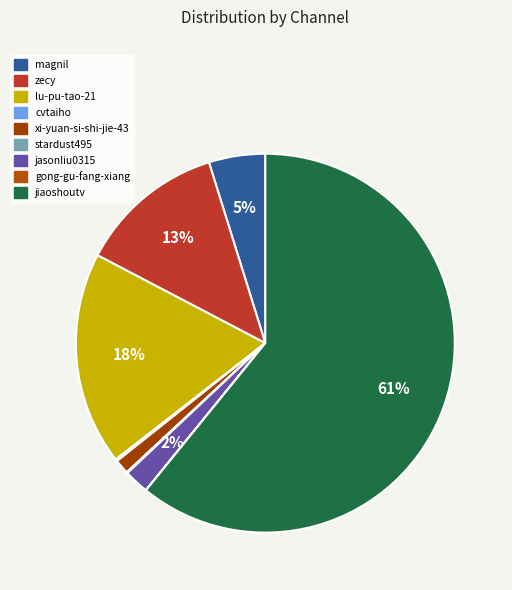

How many segments does this pie chart have?

9